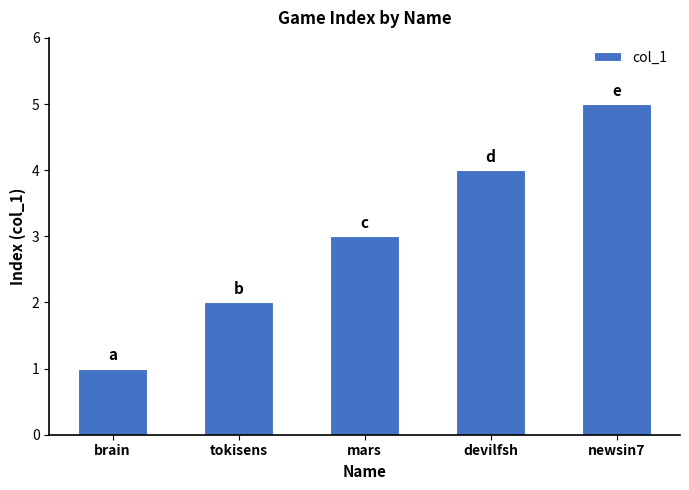

Reading left to right, list all the values displayed in this chart.

brain=1	tokisens=2	mars=3	devilfsh=4	newsin7=5